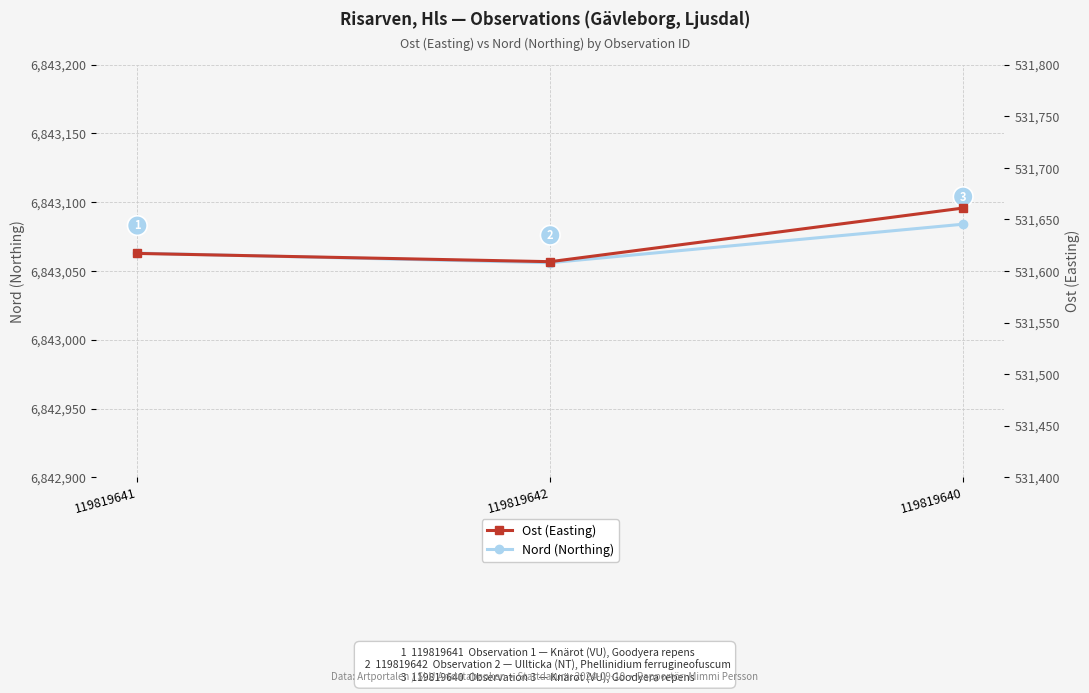

What is the minimum value for Ost (Easting)?

531609